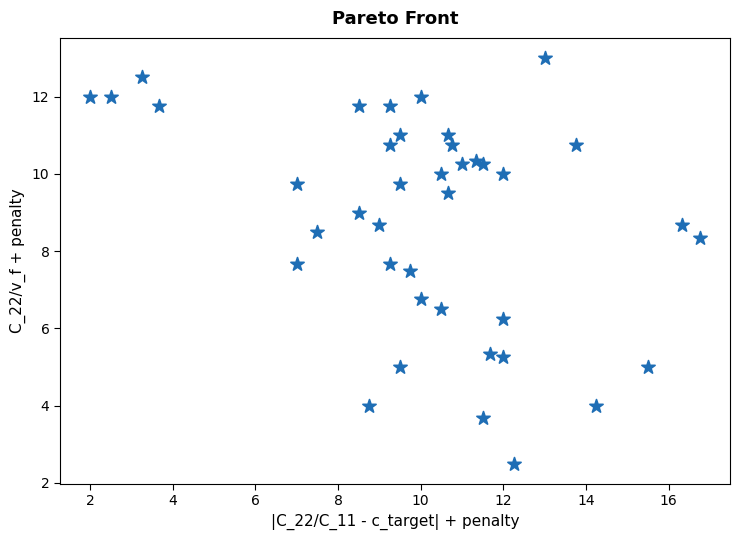

What Y value in the scatter plot is closest to 7?

6.8